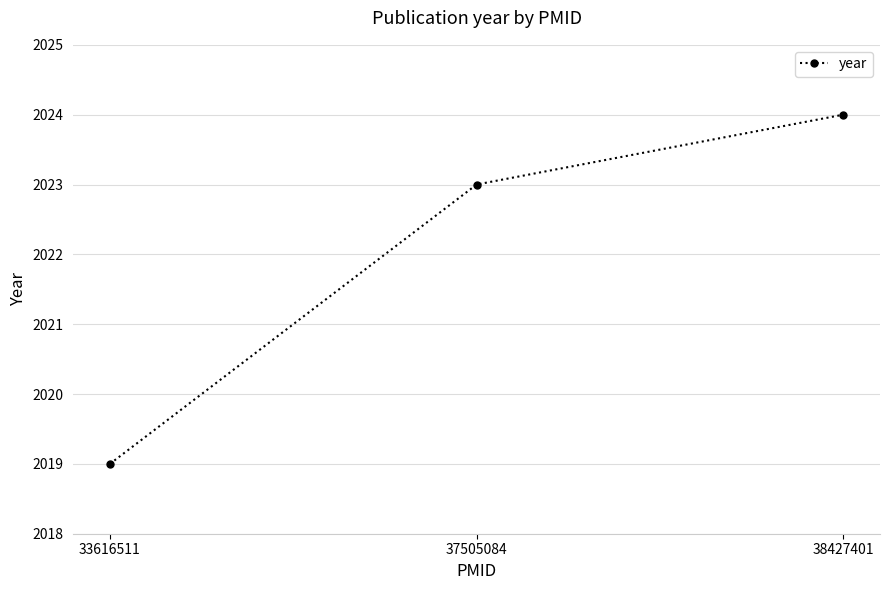

List the labels in order of value, smallest first.

33616511, 37505084, 38427401